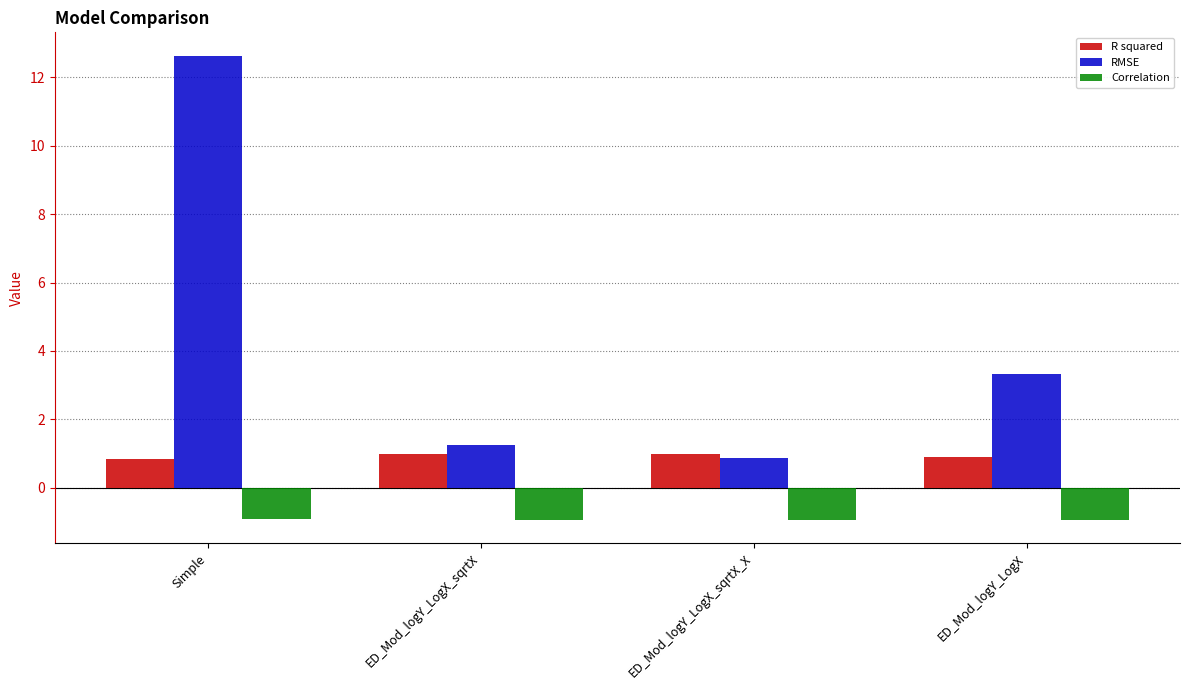

What is the difference between the second highest and second lowest values in the R squared series?

0.1